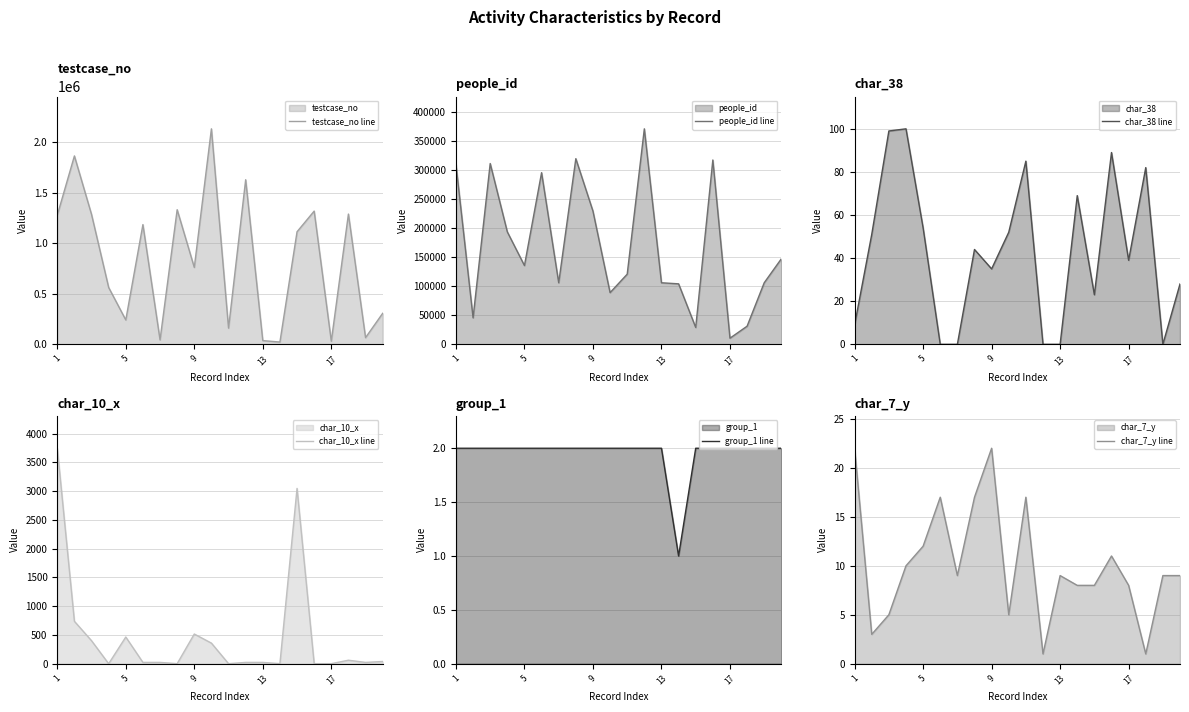

What is the highest value of the testcase_no line series?

2132481